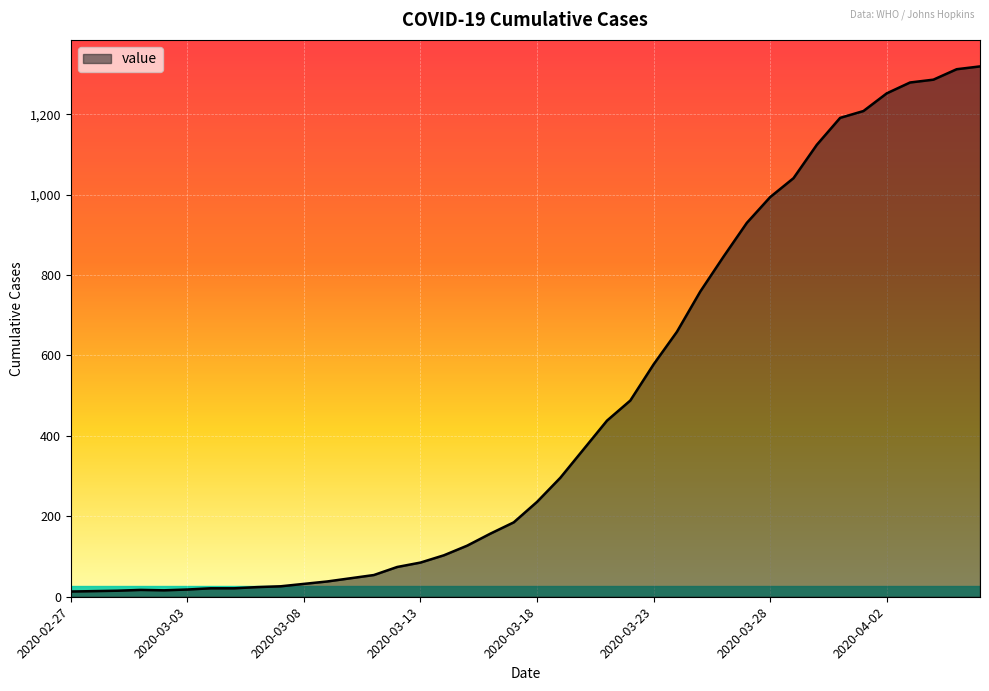

How many series are shown in this chart?

1